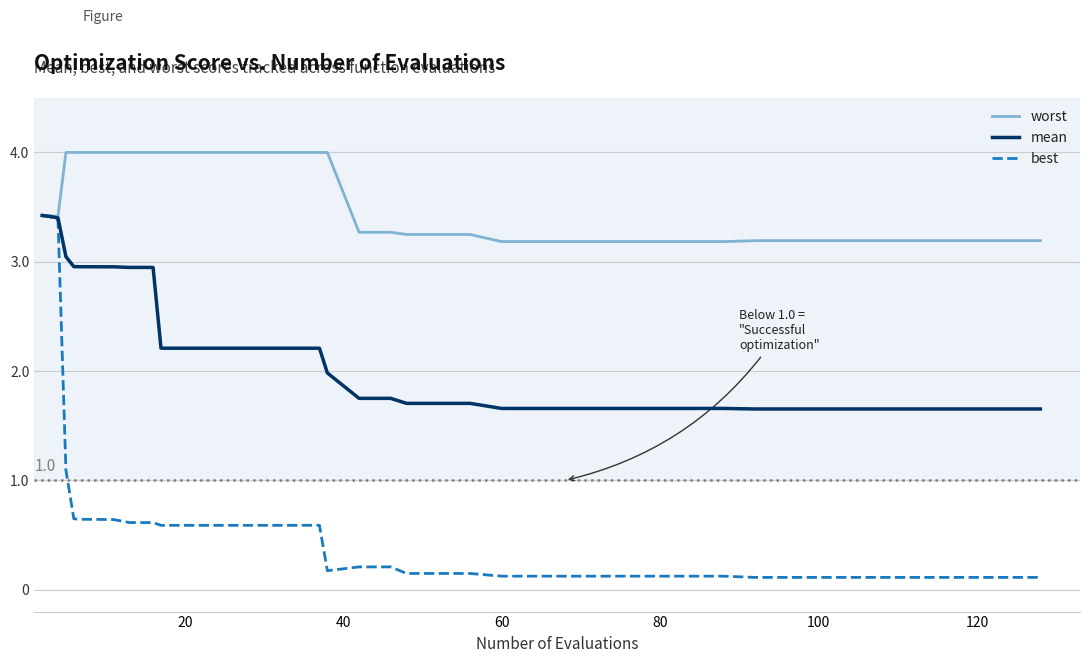

Which series has the largest total across all categories?

worst